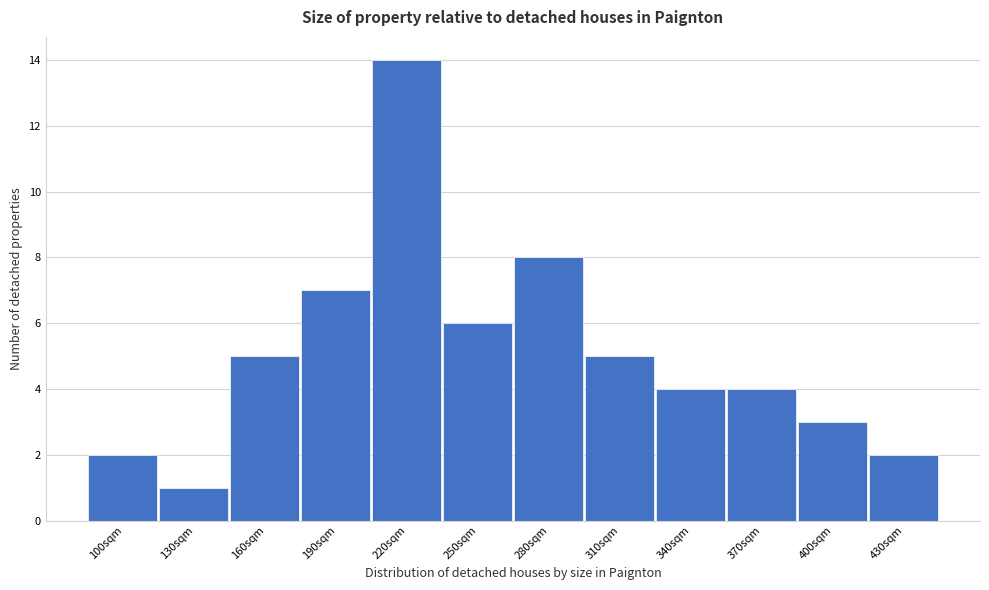

Reading right to left, transcribe all the data shown in this chart.

430sqm=2	400sqm=3	370sqm=4	340sqm=4	310sqm=5	280sqm=8	250sqm=6	220sqm=14	190sqm=7	160sqm=5	130sqm=1	100sqm=2